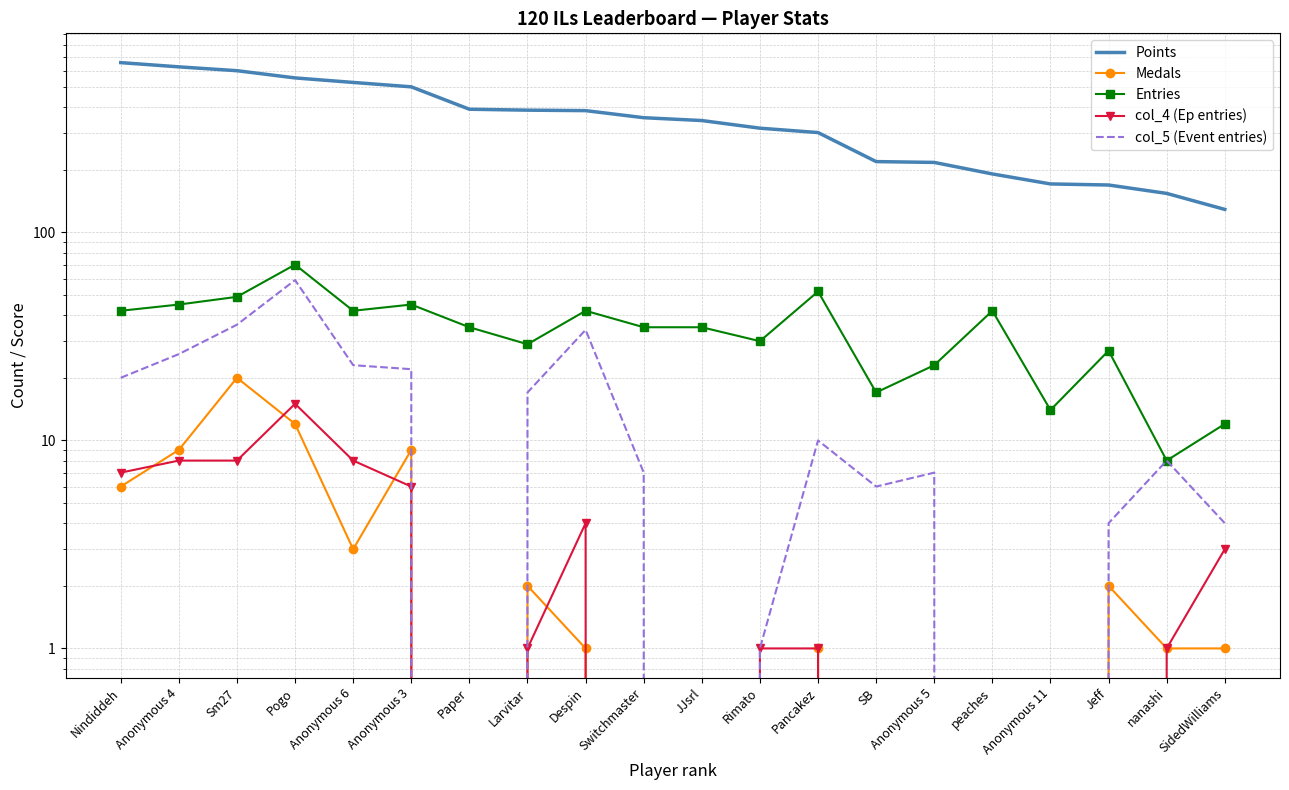

How many distinct data groups are displayed?

5